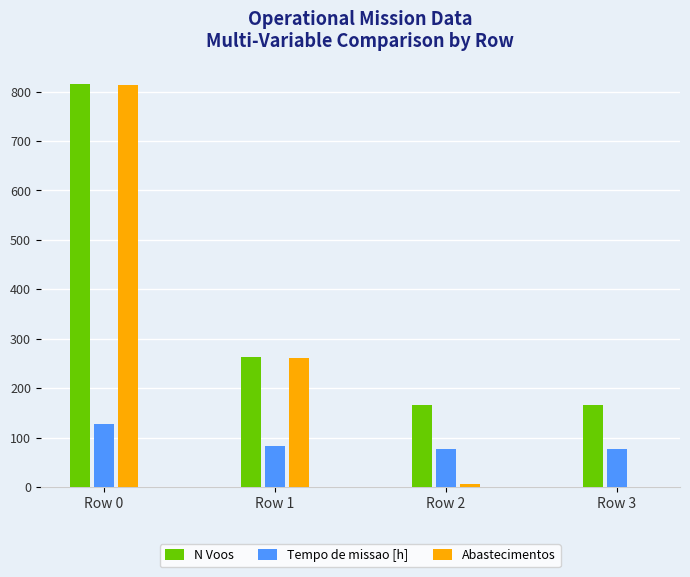

Count the N Voos values in the range 166 to 816.

4